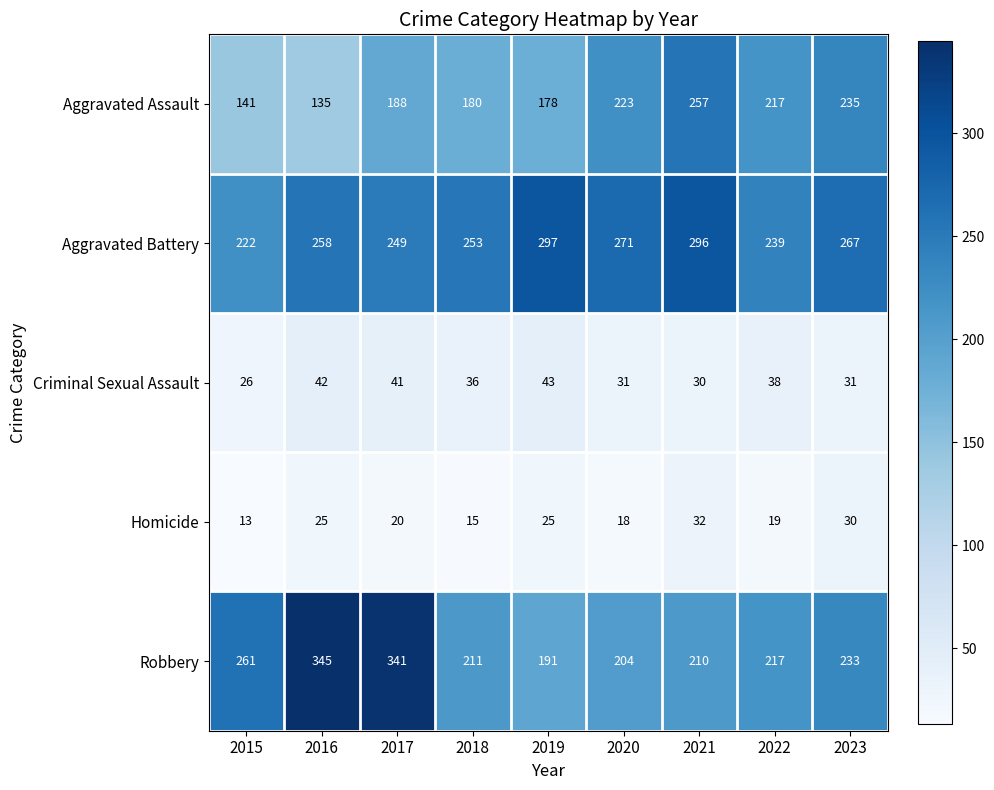

Between 2015 and 2022, which series saw the biggest shift?

Aggravated Assault